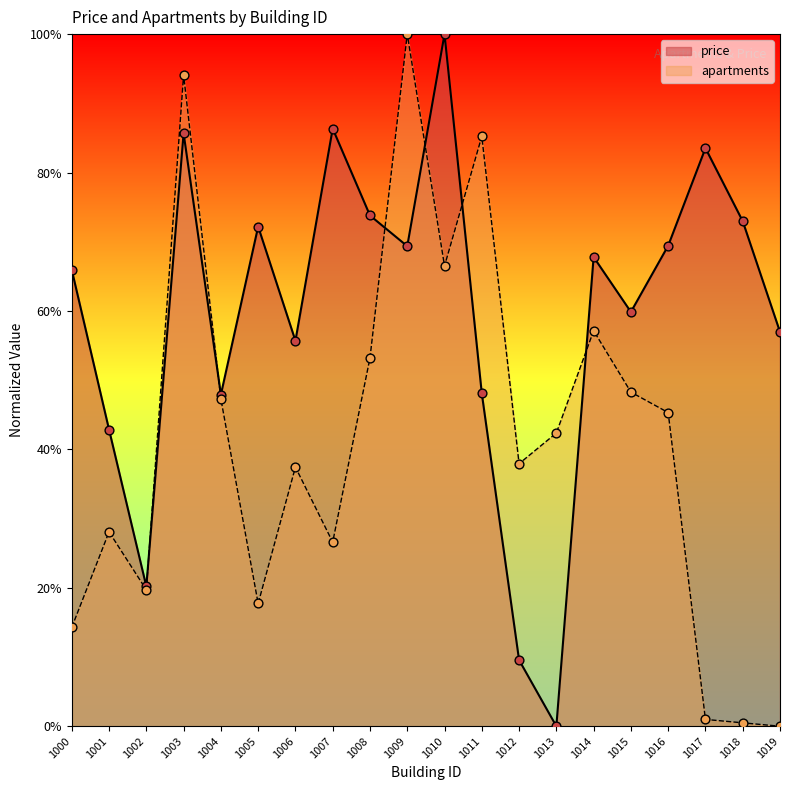

What is the total value across all series at 1009?

1.7